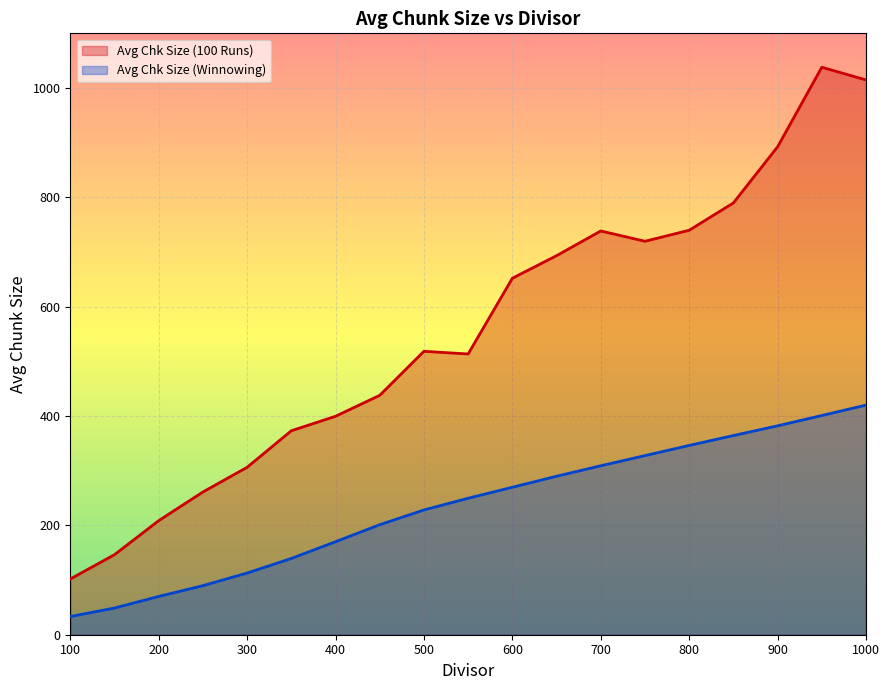

Rank the categories by Avg Chk Size (Winnowing) value from highest to lowest.

1000, 950, 900, 850, 800, 750, 700, 650, 600, 550, 500, 450, 400, 350, 300, 250, 200, 150, 100